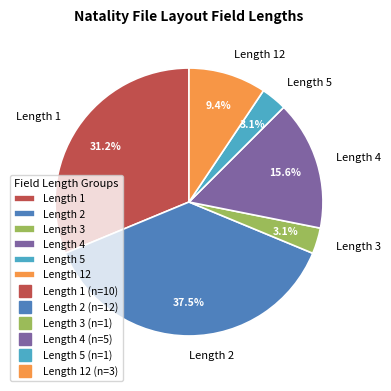

Is the sum of Length 3 and Length 2 greater than half?

No